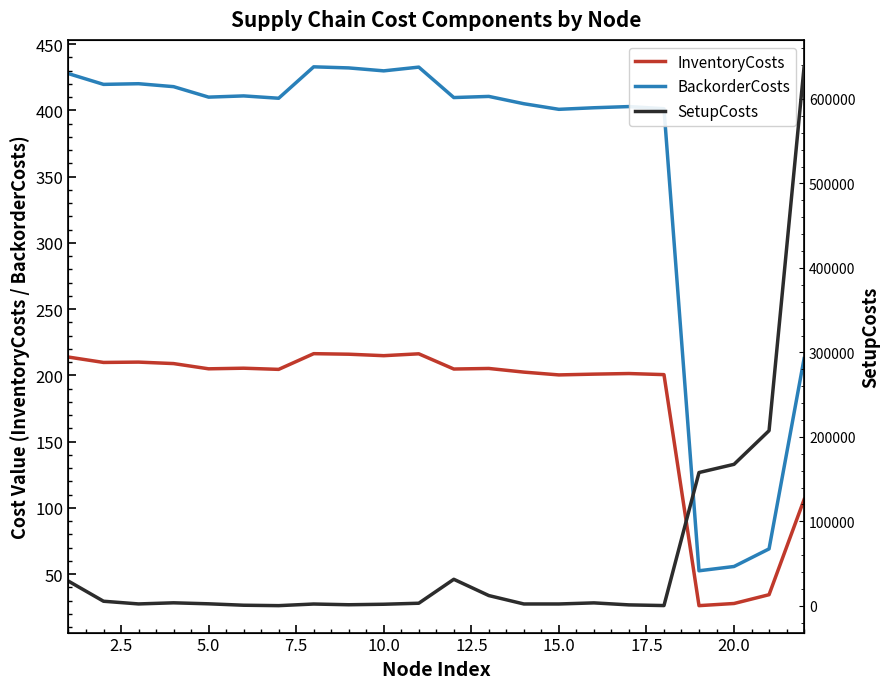

What is the lowest value of the BackorderCosts series?

52.6